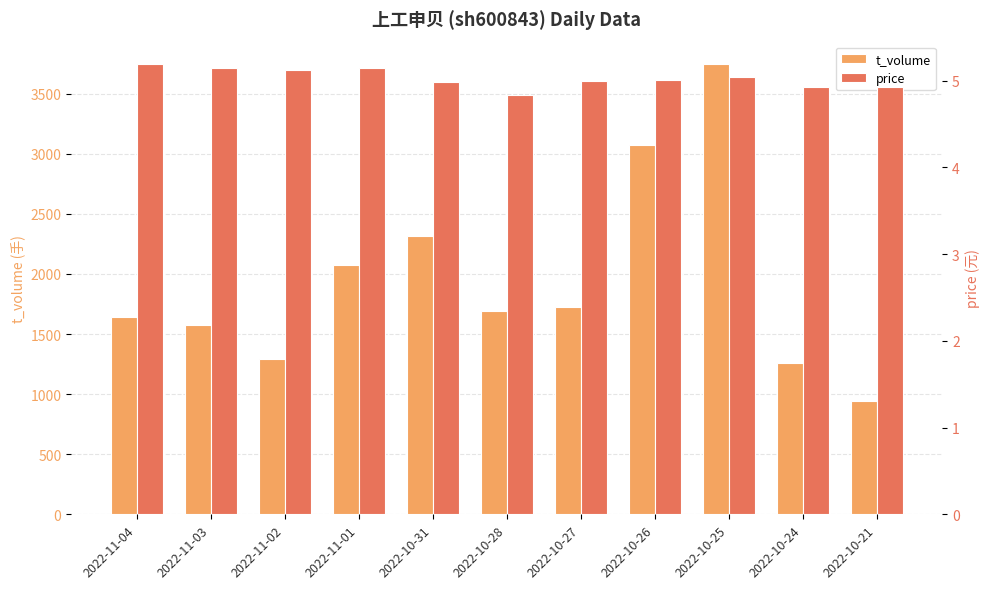

Which label corresponds to the smallest value in the chart?

2022-10-28